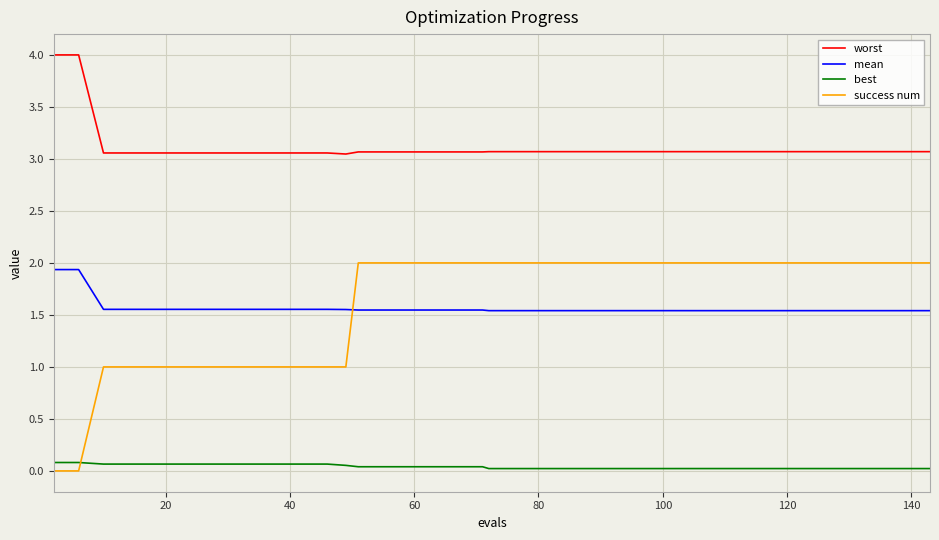

True or false: best and mean cross at least once.

False